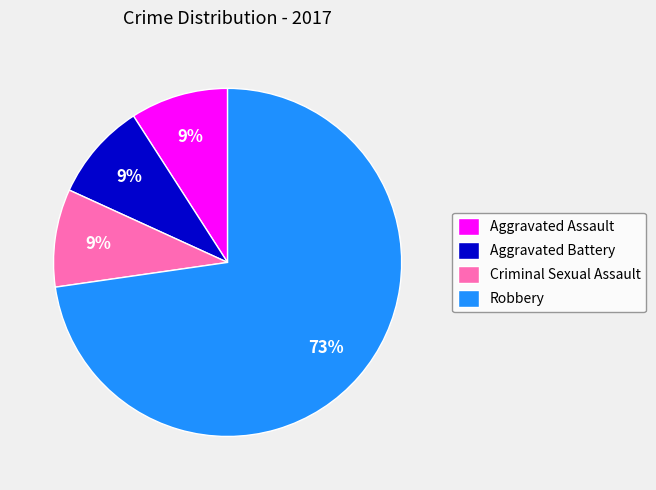

Is the sum of Robbery and Criminal Sexual Assault greater than half?

Yes